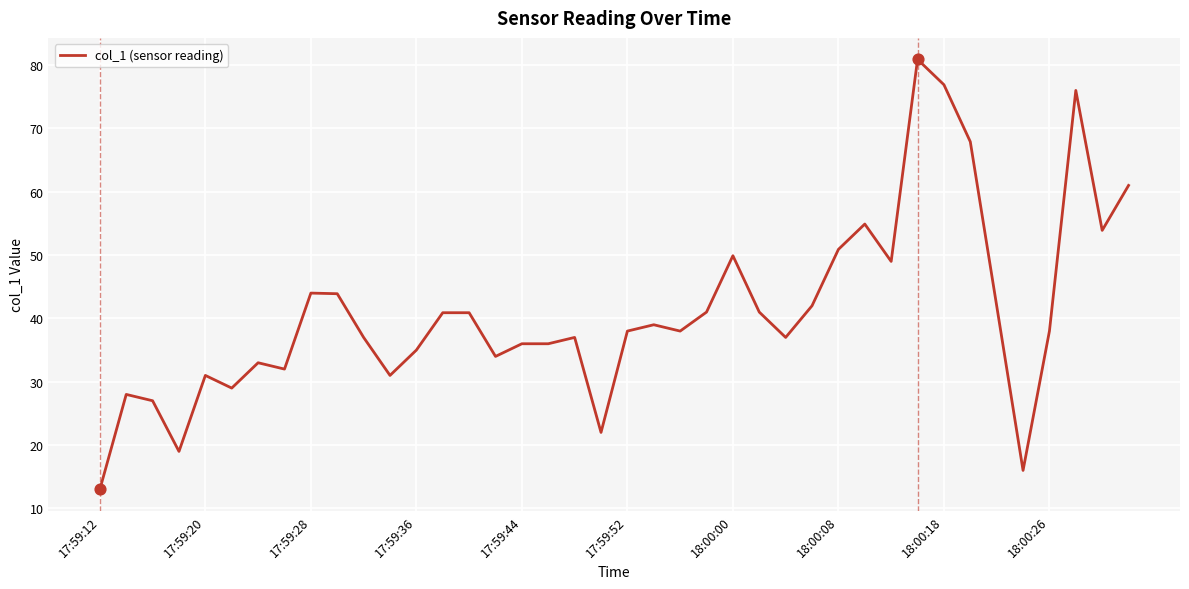

What is the difference between the maximum and minimum values?

67.9